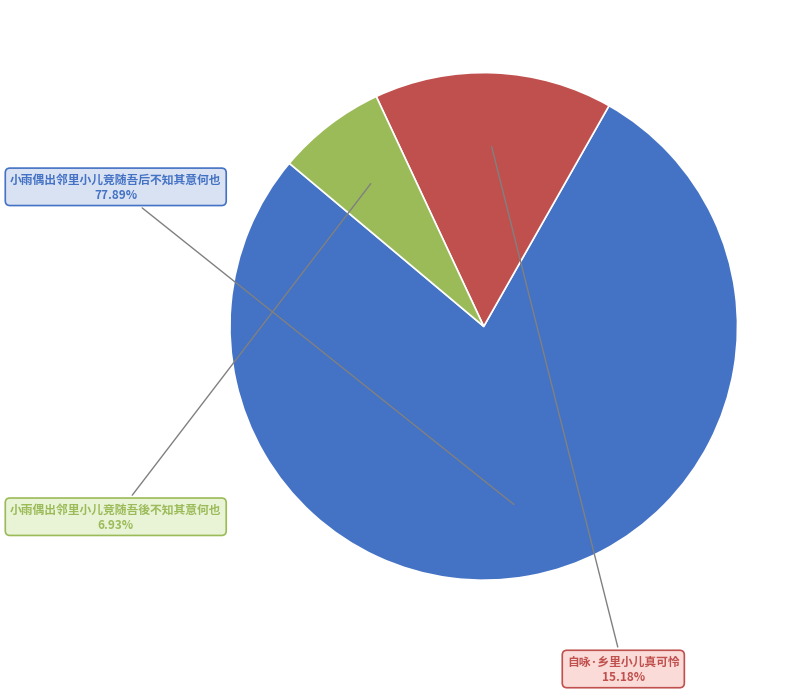

Which category has the biggest portion of the pie?

小雨偶出邻里小儿竞随吾后不知其意何也